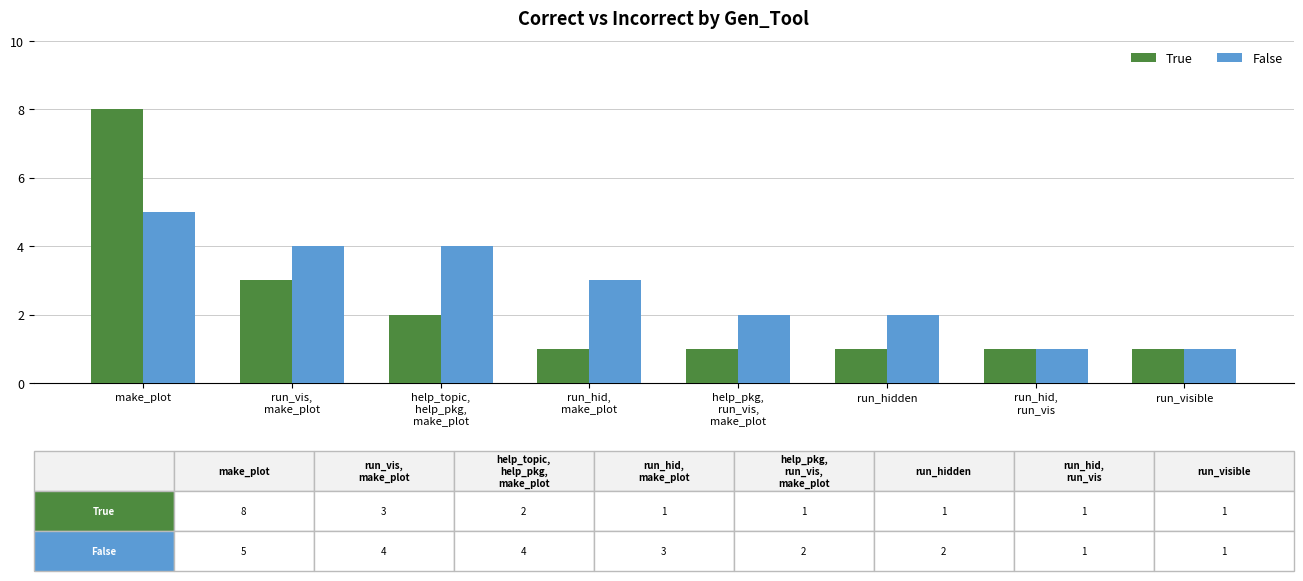

Which category has the highest value in the True series?

make_plot